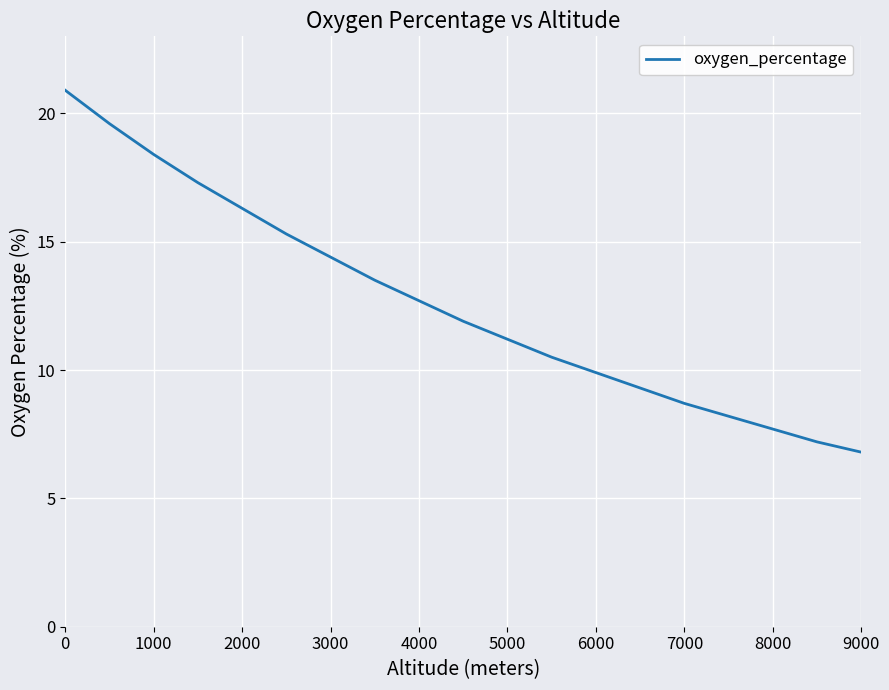

What is the greatest value displayed?

20.9